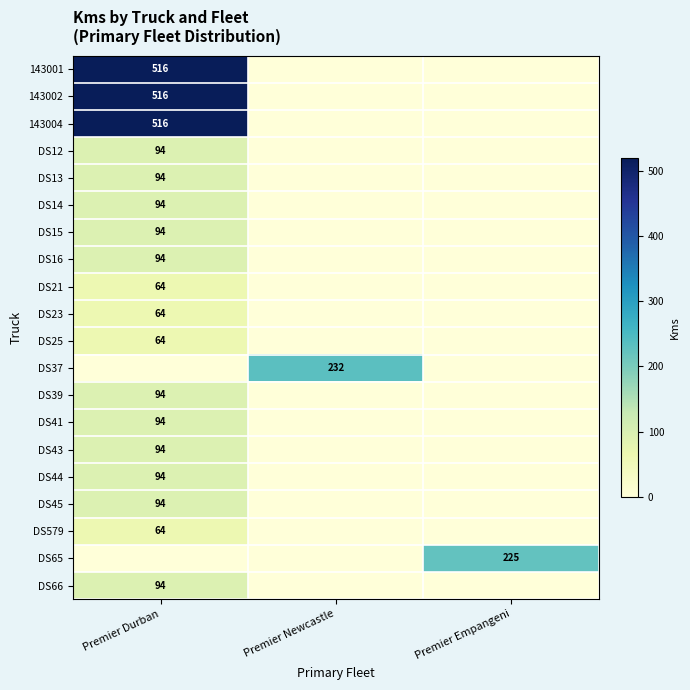

Is it true that DS15 equals 94 at Premier Durban?

True